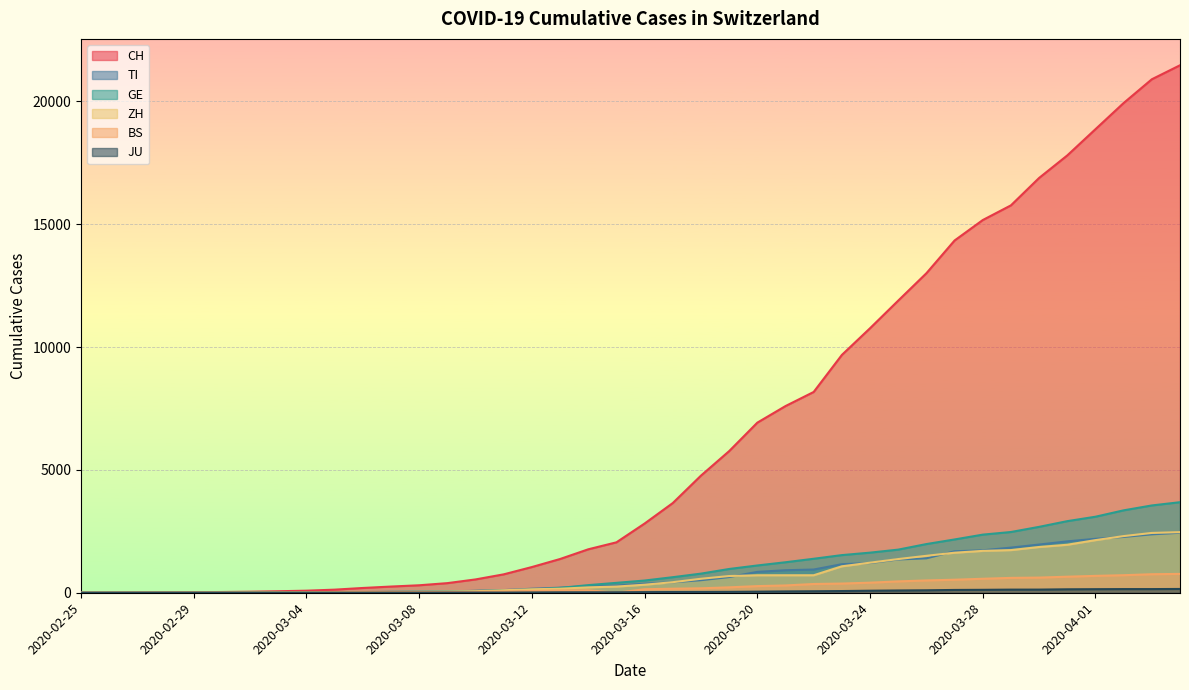

Reading right to left, extract all data points from this chart.

CH: 2020-04-04=21469	2020-04-03=20899	2020-04-02=19933	2020-04-01=18867	2020-03-31=17800	2020-03-30=16883	2020-03-29=15767	2020-03-28=15169	2020-03-27=14337	2020-03-26=13004	2020-03-25=11890	2020-03-24=10766	2020-03-23=9679	2020-03-22=8172	2020-03-21=7598	2020-03-20=6923	2020-03-19=5764	2020-03-18=4767	2020-03-17=3651	2020-03-16=2817	2020-03-15=2052	2020-03-14=1768	2020-03-13=1373	2020-03-12=1046	2020-03-11=749	2020-03-10=542	2020-03-09=391	2020-03-08=304	2020-03-07=252	2020-03-06=194	2020-03-05=126	2020-03-04=84	2020-03-03=61	2020-03-02=42	2020-03-01=30	2020-02-29=22	2020-02-28=13	2020-02-27=6	2020-02-26=2	2020-02-25=0
TI: 2020-04-04=2442	2020-04-03=2377	2020-04-02=2271	2020-04-01=2195	2020-03-31=2091	2020-03-30=1962	2020-03-29=1837	2020-03-28=1727	2020-03-27=1688	2020-03-26=1401	2020-03-25=1354	2020-03-24=1209	2020-03-23=1162	2020-03-22=945	2020-03-21=916	2020-03-20=849	2020-03-19=638	2020-03-18=511	2020-03-17=426	2020-03-16=368	2020-03-15=293	2020-03-14=265	2020-03-13=206	2020-03-12=163	2020-03-11=108	2020-03-10=75	2020-03-09=61	2020-03-08=49	2020-03-07=41	2020-03-06=28	2020-03-05=25	2020-03-04=13	2020-03-03=8	2020-03-02=4	2020-03-01=2	2020-02-29=2	2020-02-28=1	2020-02-27=1	2020-02-26=1	2020-02-25=0
GE: 2020-04-04=3685	2020-04-03=3553	2020-04-02=3354	2020-04-01=3094	2020-03-31=2914	2020-03-30=2682	2020-03-29=2472	2020-03-28=2365	2020-03-27=2169	2020-03-26=1981	2020-03-25=1755	2020-03-24=1632	2020-03-23=1532	2020-03-22=1383	2020-03-21=1241	2020-03-20=1110	2020-03-19=967	2020-03-18=778	2020-03-17=633	2020-03-16=497	2020-03-15=403	2020-03-14=310	2020-03-13=197	2020-03-12=123	2020-03-11=91	2020-03-10=75	2020-03-09=50	2020-03-08=40	2020-03-07=32	2020-03-06=21	2020-03-05=17	2020-03-04=14	2020-03-03=14	2020-03-02=11	2020-03-01=10	2020-02-29=7	2020-02-28=4	2020-02-27=1	2020-02-26=1	2020-02-25=0
ZH: 2020-04-04=2467	2020-04-03=2434	2020-04-02=2306	2020-04-01=2142	2020-03-31=1953	2020-03-30=1862	2020-03-29=1736	2020-03-28=1704	2020-03-27=1630	2020-03-26=1503	2020-03-25=1371	2020-03-24=1224	2020-03-23=1076	2020-03-22=712	2020-03-21=712	2020-03-20=712	2020-03-19=680	2020-03-18=569	2020-03-17=430	2020-03-16=327	2020-03-15=251	2020-03-14=219	2020-03-13=164	2020-03-12=141	2020-03-11=102	2020-03-10=63	2020-03-09=50	2020-03-08=41	2020-03-07=35	2020-03-06=30	2020-03-05=24	2020-03-04=16	2020-03-03=14	2020-03-02=11	2020-03-01=7	2020-02-29=6	2020-02-28=2	2020-02-27=2	2020-02-26=0	2020-02-25=0
BS: 2020-04-04=767	2020-04-03=754	2020-04-02=714	2020-04-01=687	2020-03-31=653	2020-03-30=617	2020-03-29=605	2020-03-28=569	2020-03-27=530	2020-03-26=501	2020-03-25=462	2020-03-24=410	2020-03-23=374	2020-03-22=356	2020-03-21=297	2020-03-20=270	2020-03-19=220	2020-03-18=181	2020-03-17=164	2020-03-16=143	2020-03-15=0	2020-03-14=100	2020-03-13=92	2020-03-12=73	2020-03-11=49	2020-03-10=33	2020-03-09=28	2020-03-08=24	2020-03-07=21	2020-03-06=15	2020-03-05=8	2020-03-04=3	2020-03-03=3	2020-03-02=1	2020-03-01=1	2020-02-29=1	2020-02-28=1	2020-02-27=1	2020-02-26=0	2020-02-25=0
JU: 2020-04-04=154	2020-04-03=149	2020-04-02=149	2020-04-01=145	2020-03-31=140	2020-03-30=128	2020-03-29=127	2020-03-28=119	2020-03-27=114	2020-03-26=100	2020-03-25=92	2020-03-24=82	2020-03-23=69	2020-03-22=61	2020-03-21=54	2020-03-20=44	2020-03-19=36	2020-03-18=32	2020-03-17=29	2020-03-16=25	2020-03-15=19	2020-03-14=18	2020-03-13=17	2020-03-12=12	2020-03-11=7	2020-03-10=7	2020-03-09=7	2020-03-08=5	2020-03-07=5	2020-03-06=4	2020-03-05=4	2020-03-04=2	2020-03-03=2	2020-03-02=1	2020-03-01=1	2020-02-29=1	2020-02-28=1	2020-02-27=1	2020-02-26=0	2020-02-25=0